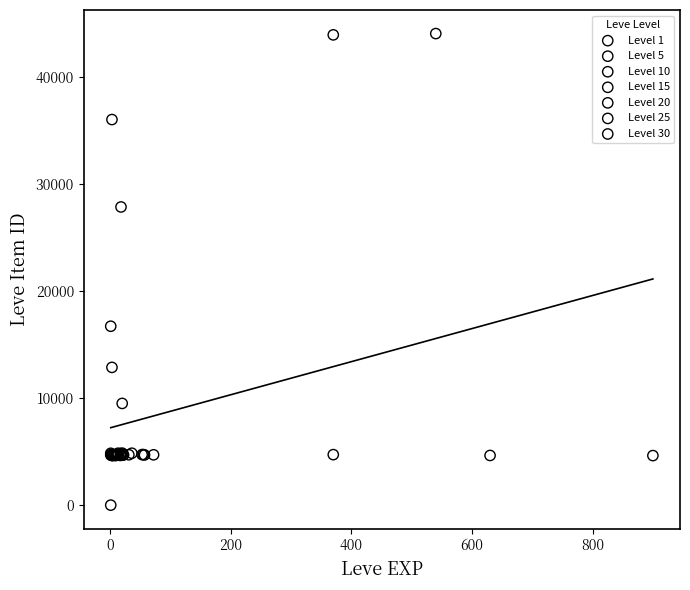

Which series reaches the maximum Y coordinate?

Level 1